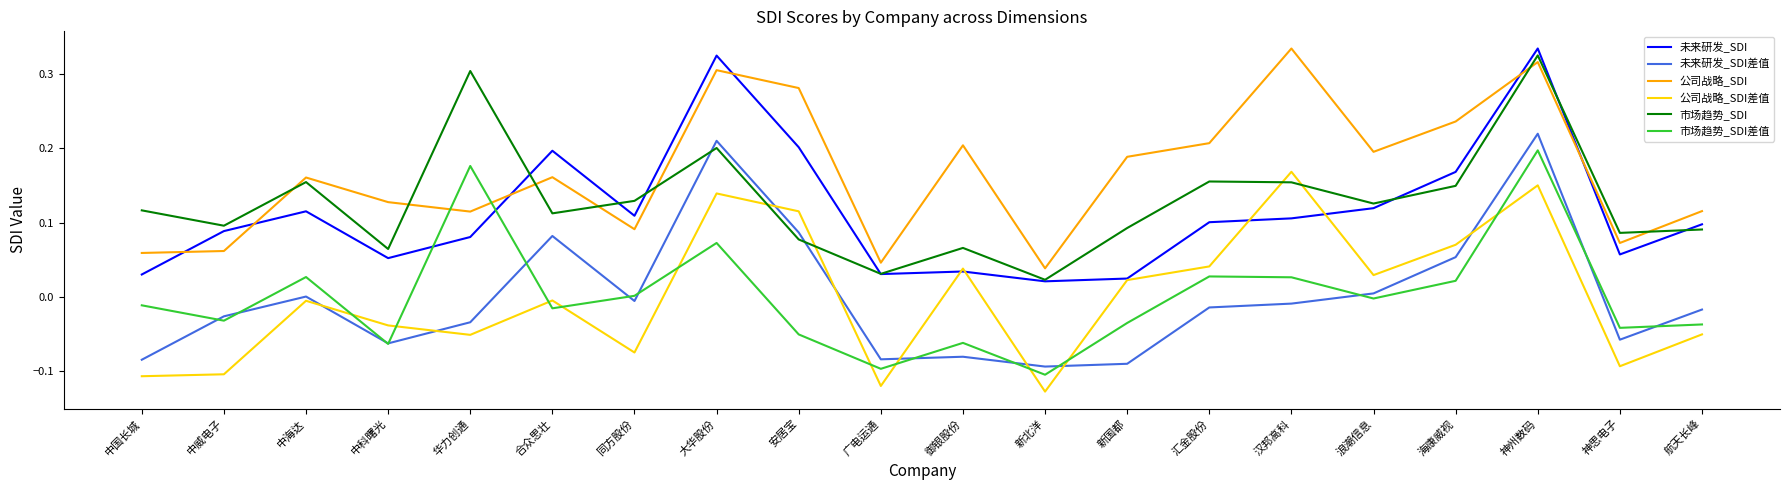

Which category has the highest value in the 市场趋势_SDI series?

神州数码